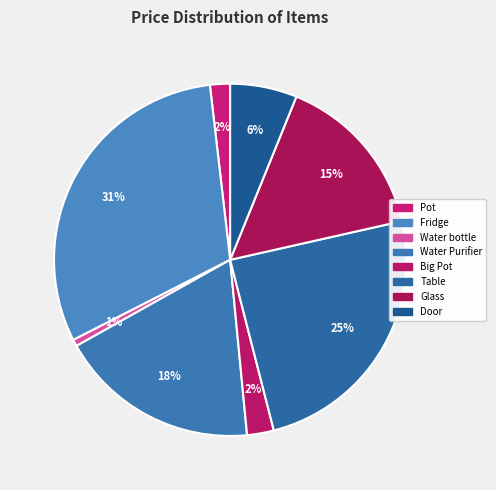

Count the number of slices in the pie.

8